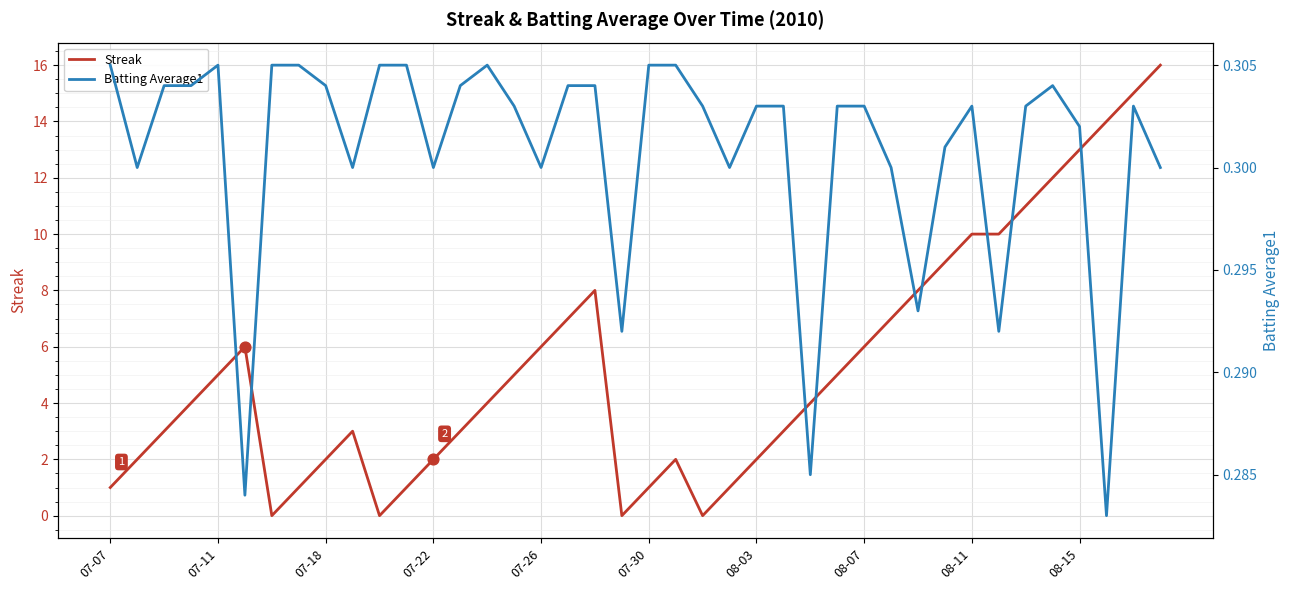

Which series has the widest spread of Y values?

Streak